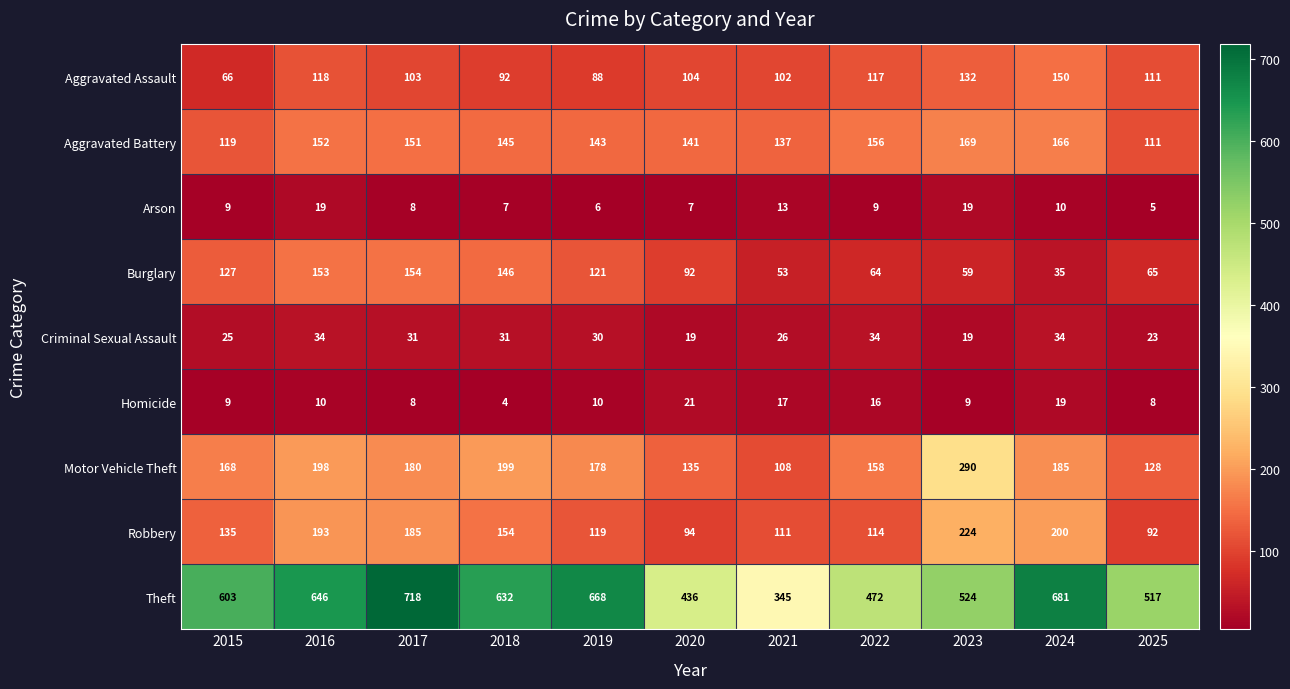

How many categories are shown in the chart?

11